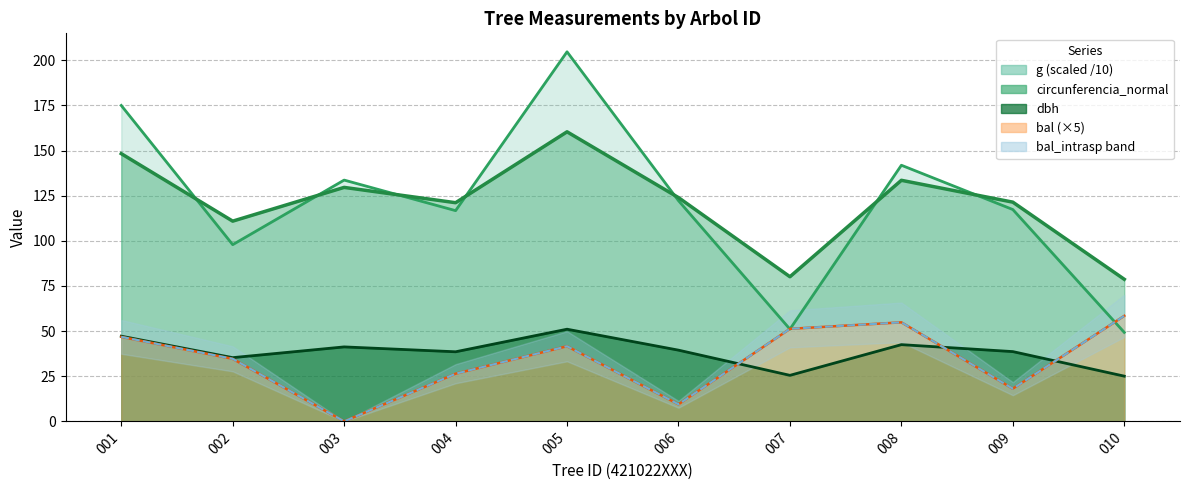

At which label is the value closest to 29?

004